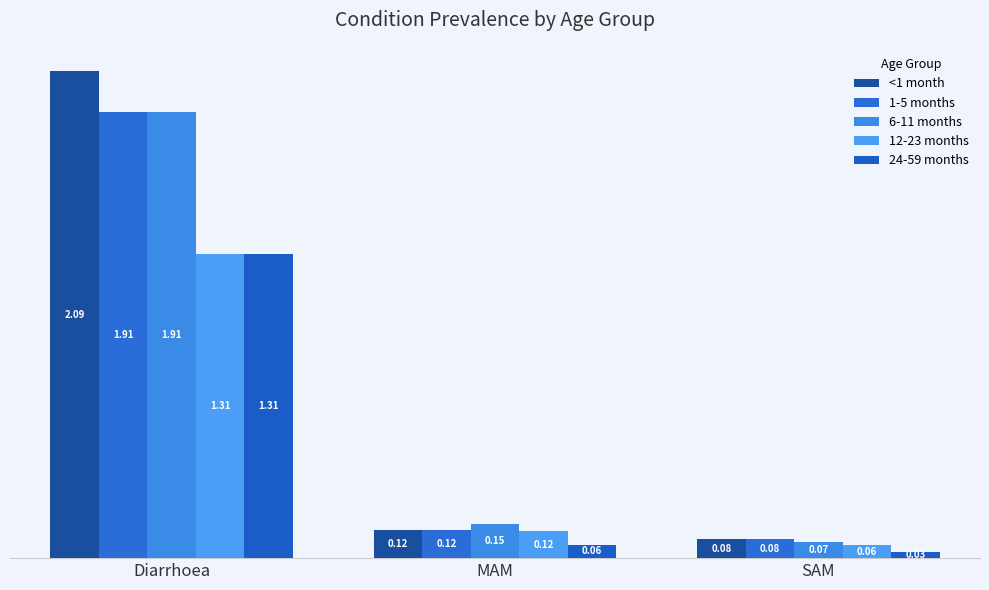

At which label does 24-59 months reach its minimum?

SAM